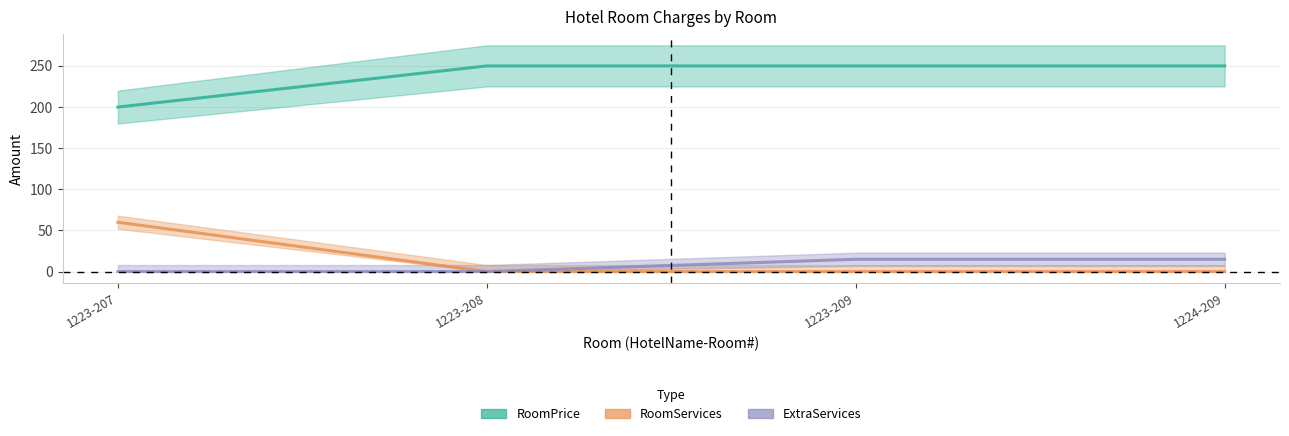

Between 1223-208 and 1224-209, which series saw the biggest shift?

ExtraServices